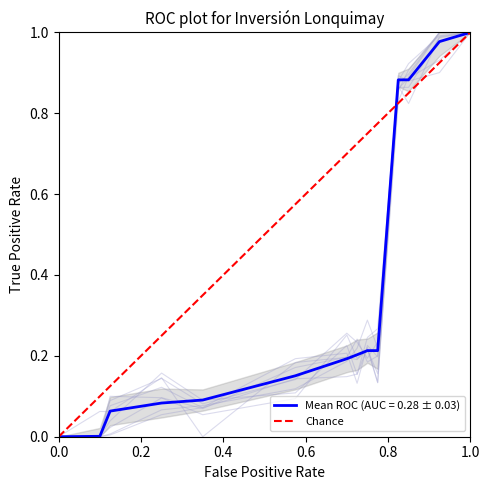

Is it true that Mean ROC (AUC = 0.28 ± 0.03) equals 0.5 at 1.0?

False